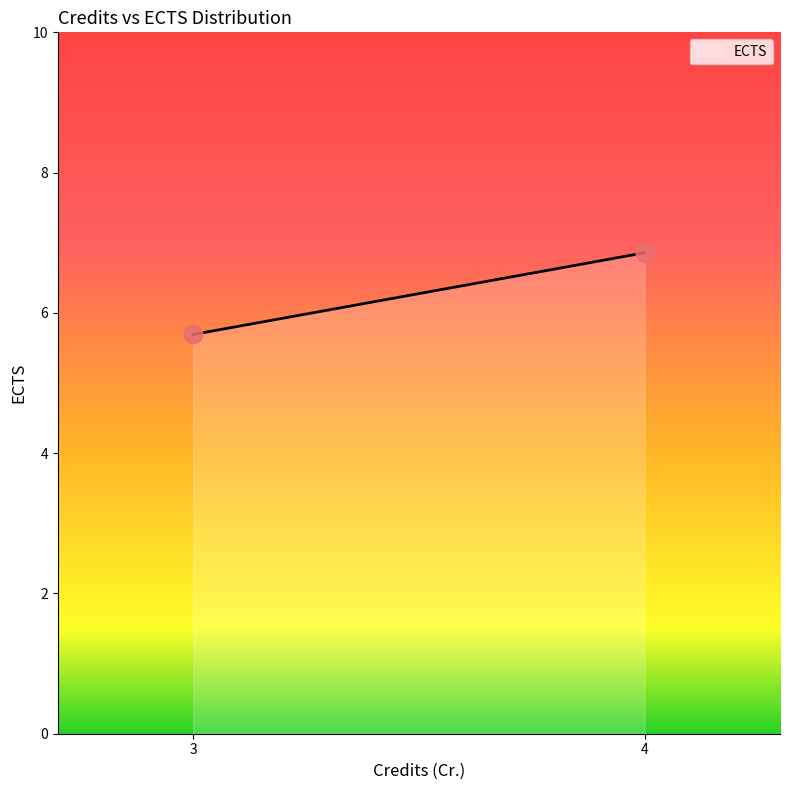

What is the difference between the maximum and minimum values?

1.2